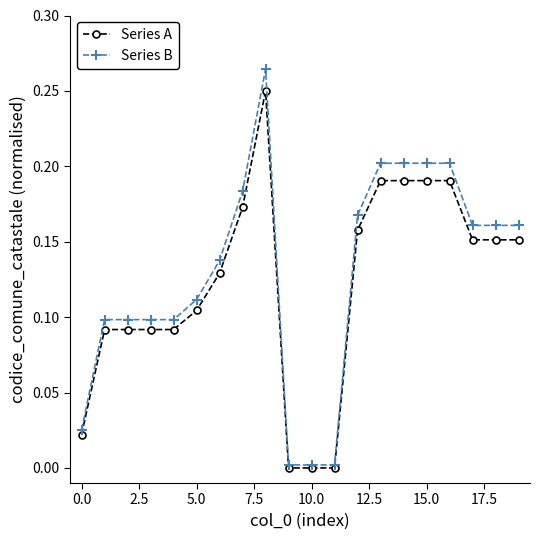

Which series has the largest range (max minus min)?

Series B